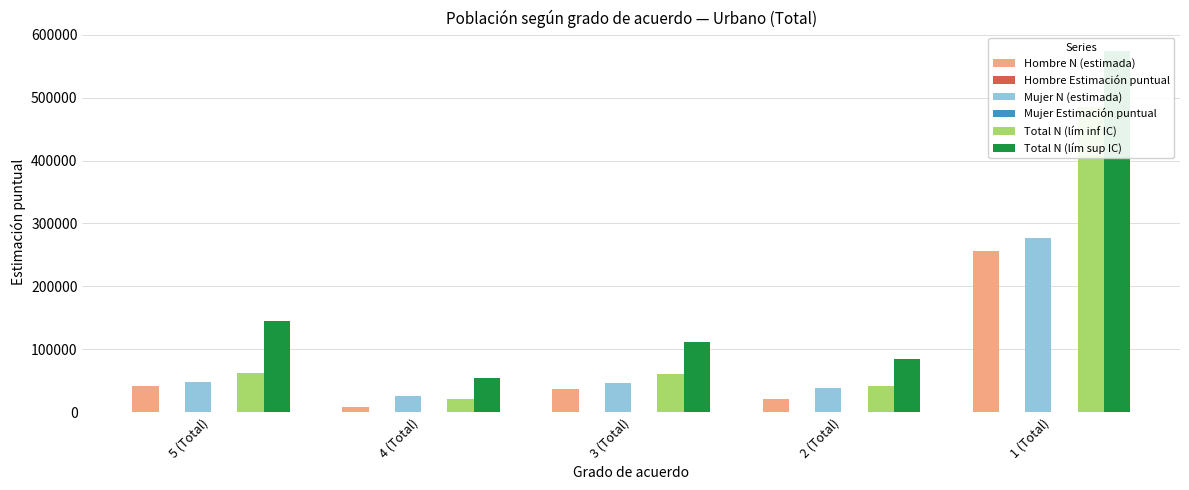

What is the lowest value of the Mujer Estimación puntual series?

0.1